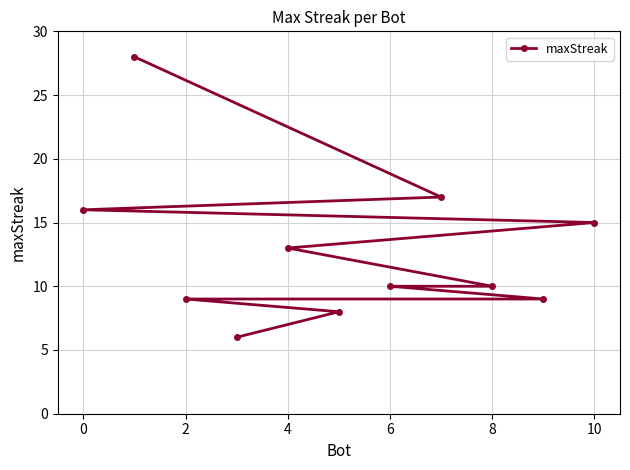

What is the approximate value at 10, to the nearest 5?

15